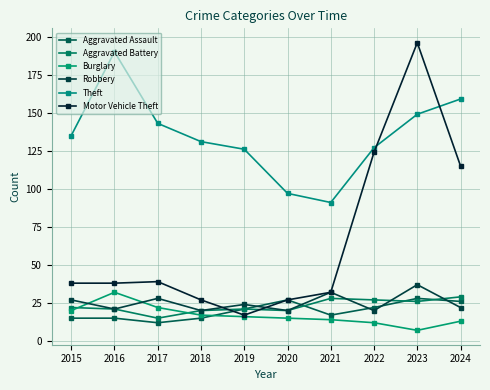

What is the difference between the second highest and minimum values in the Theft series?

68